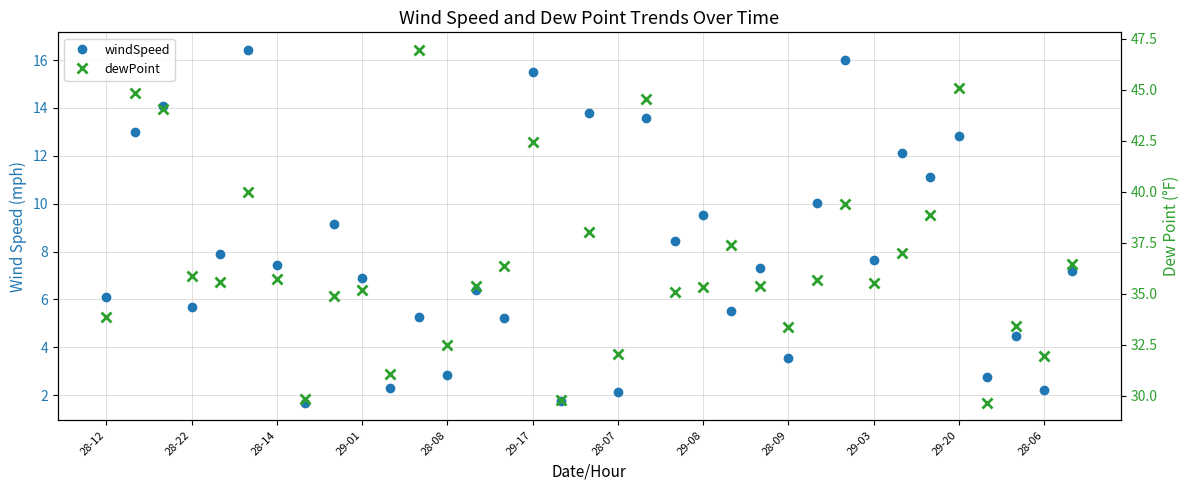

At 13, list the series in order from smallest to largest.

windSpeed, dewPoint